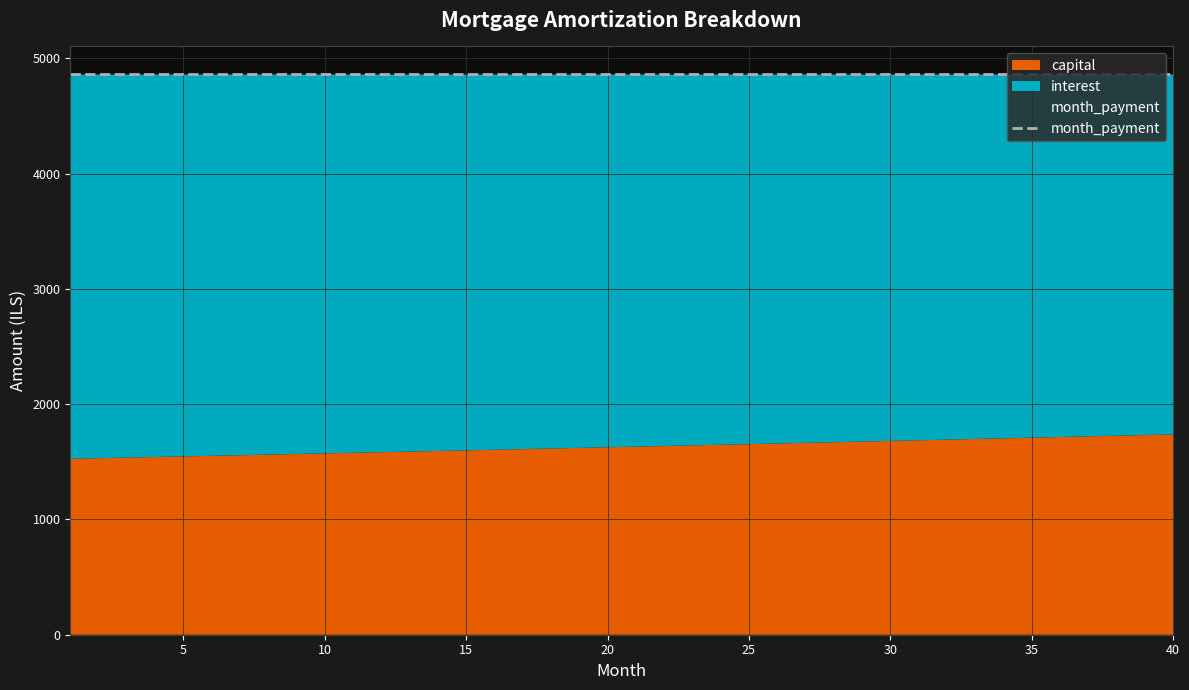

How many data points in capital are above 1631?

20